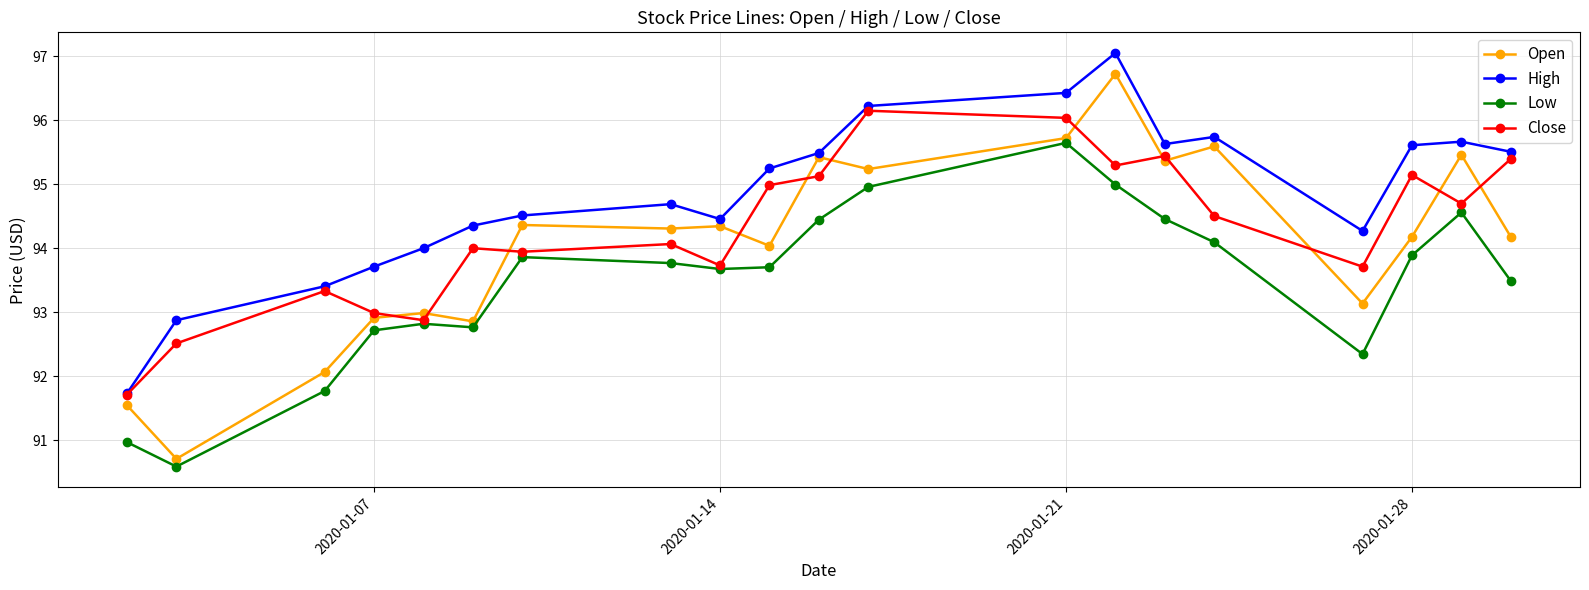

True or false: Low and High cross at least once.

False